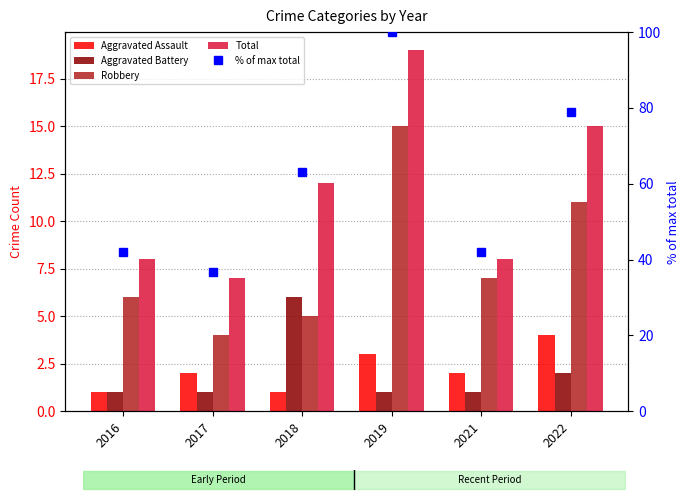

True or false: Robbery has a value of 7.0 at 2021.

True